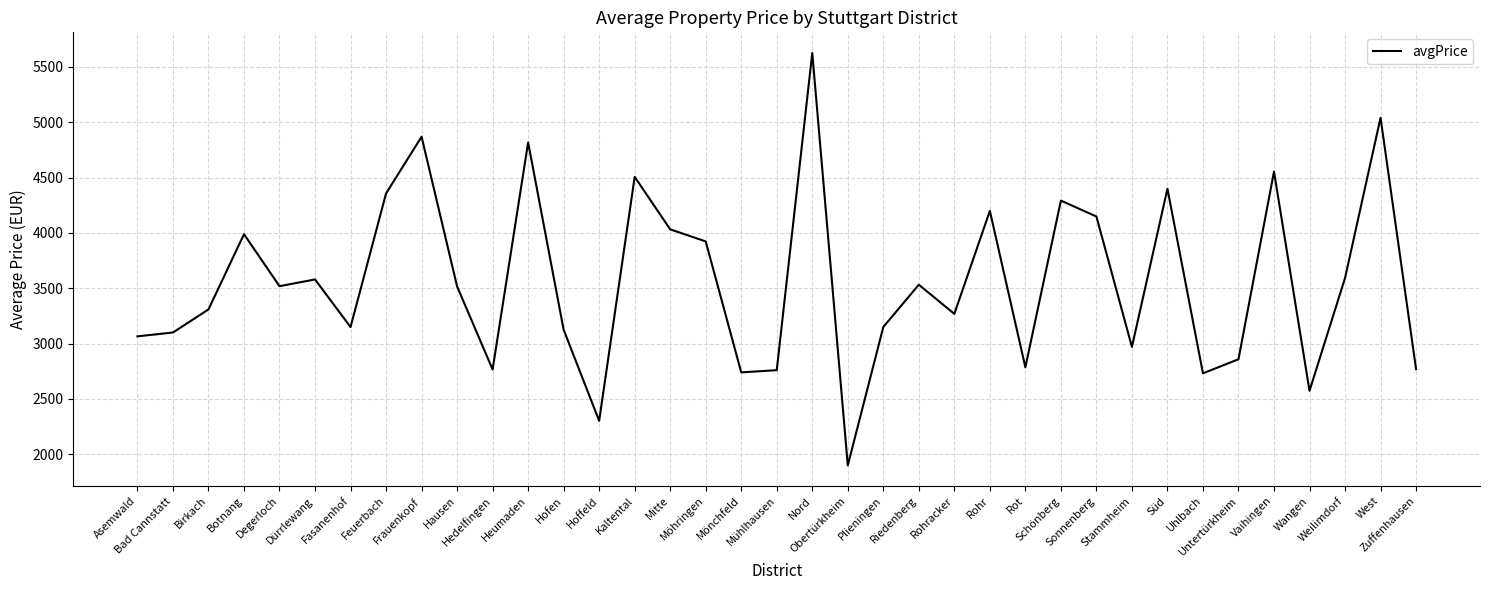

How many interior local valleys (lower than both neighbors) does the data have?

11